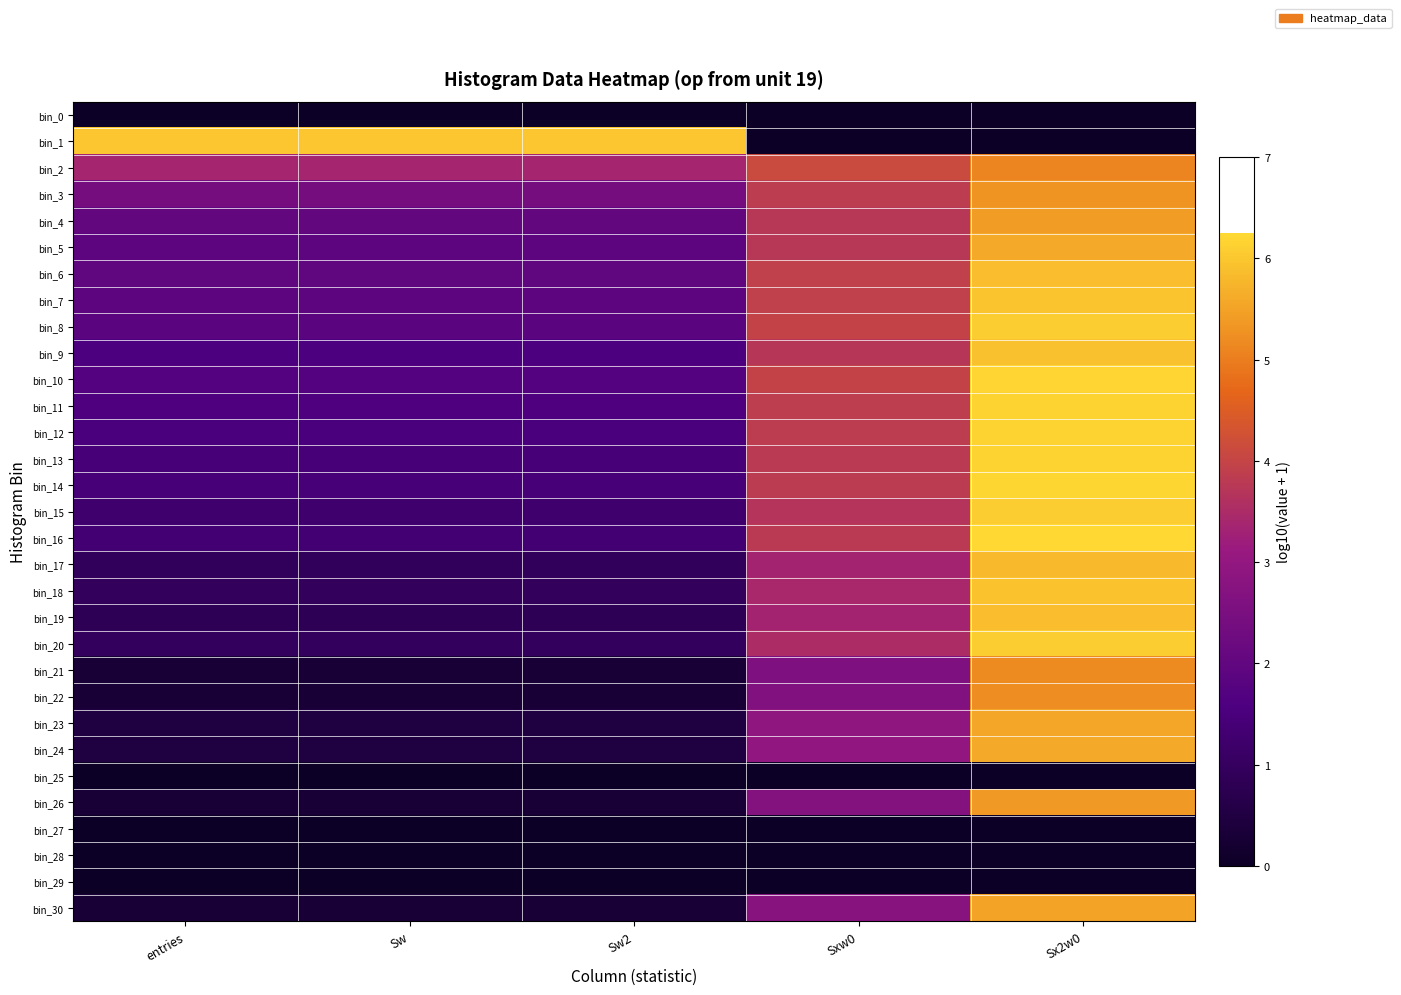

Between entries and Sw2, which series saw the biggest shift?

bin_0